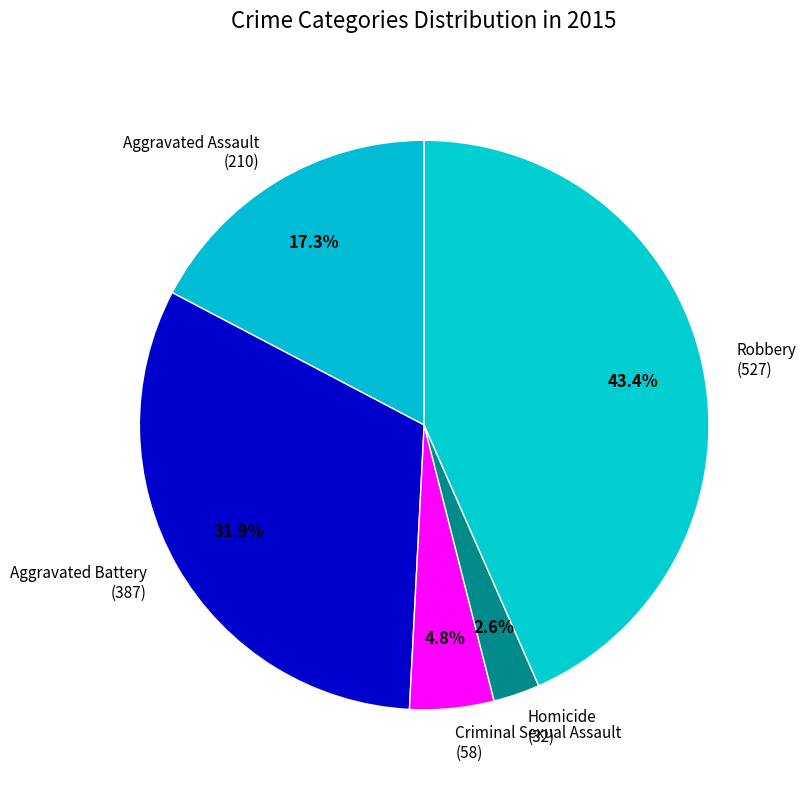

How many slices are in this pie chart?

5